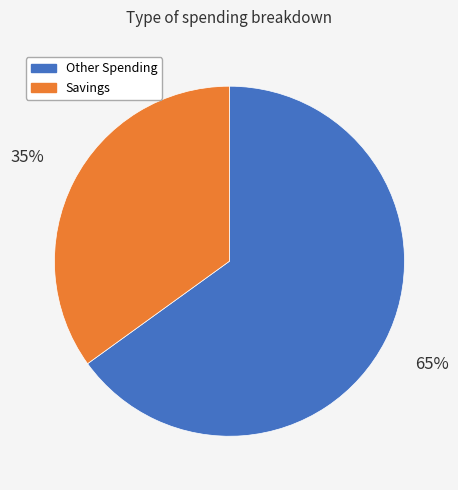

What percentage is the Savings slice, to the nearest percent?

35%